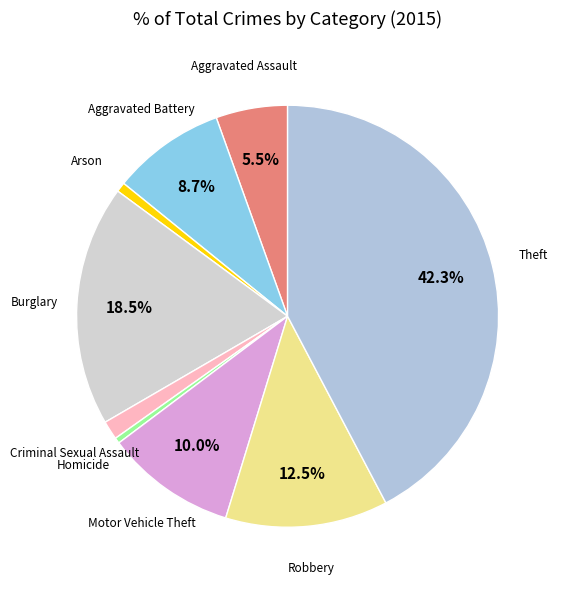

To the nearest percent, what is the average slice percentage?

11%